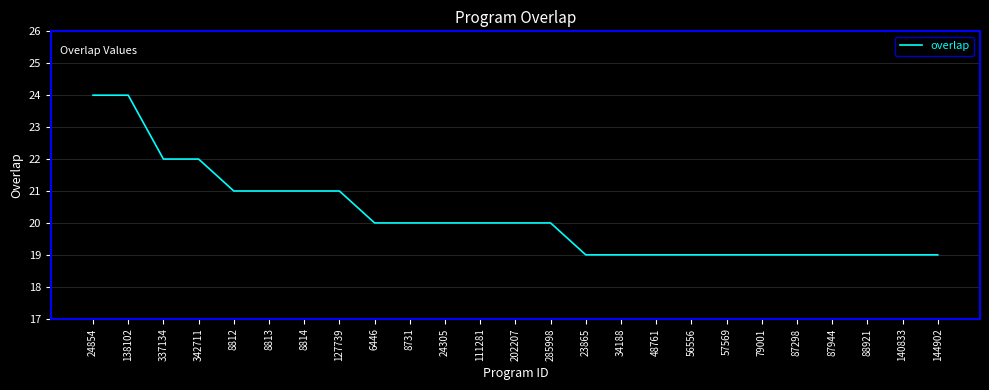

What is the minimum value shown in the chart?

19